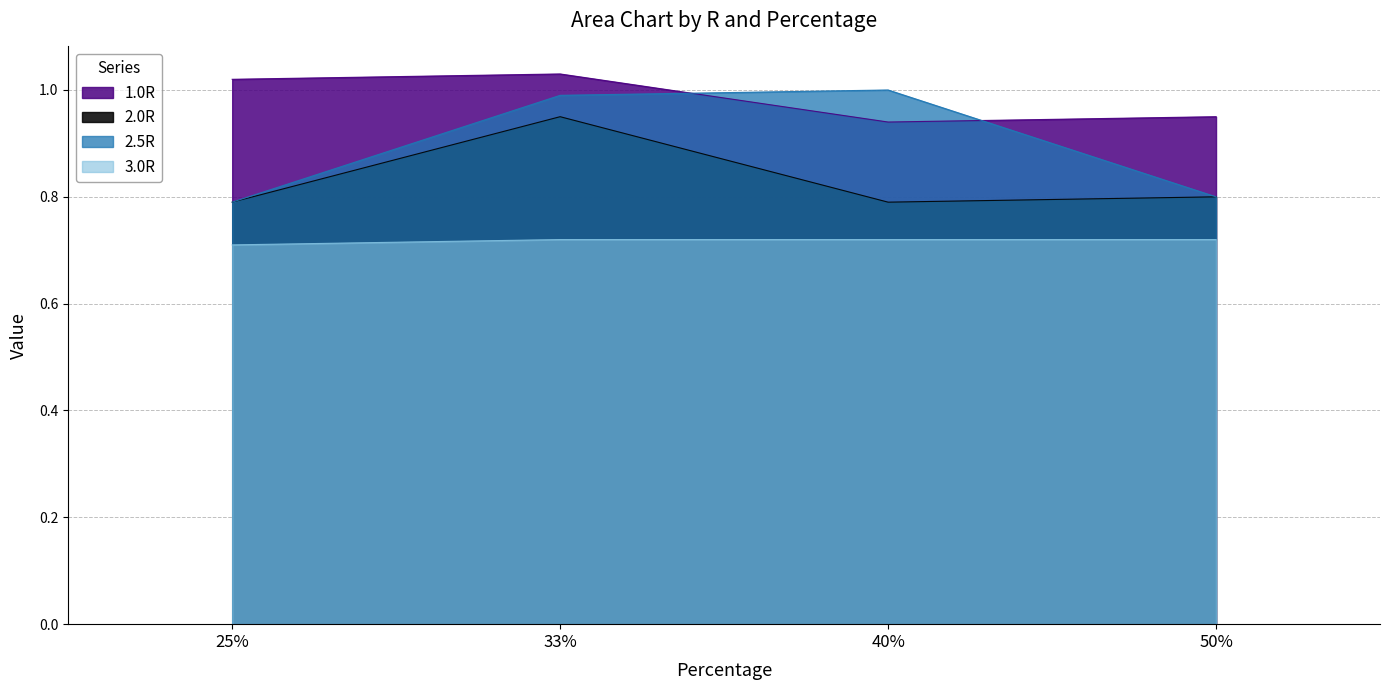

What is the spread (max minus min) of values at 40%?

0.3